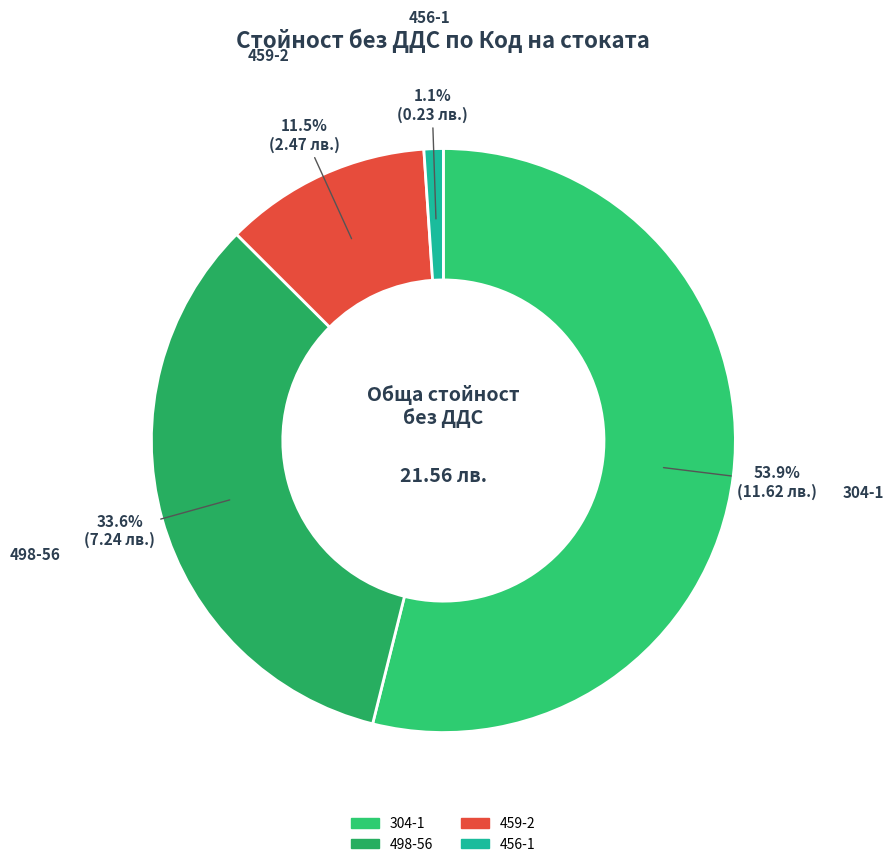

Which category accounts for the majority?

304-1